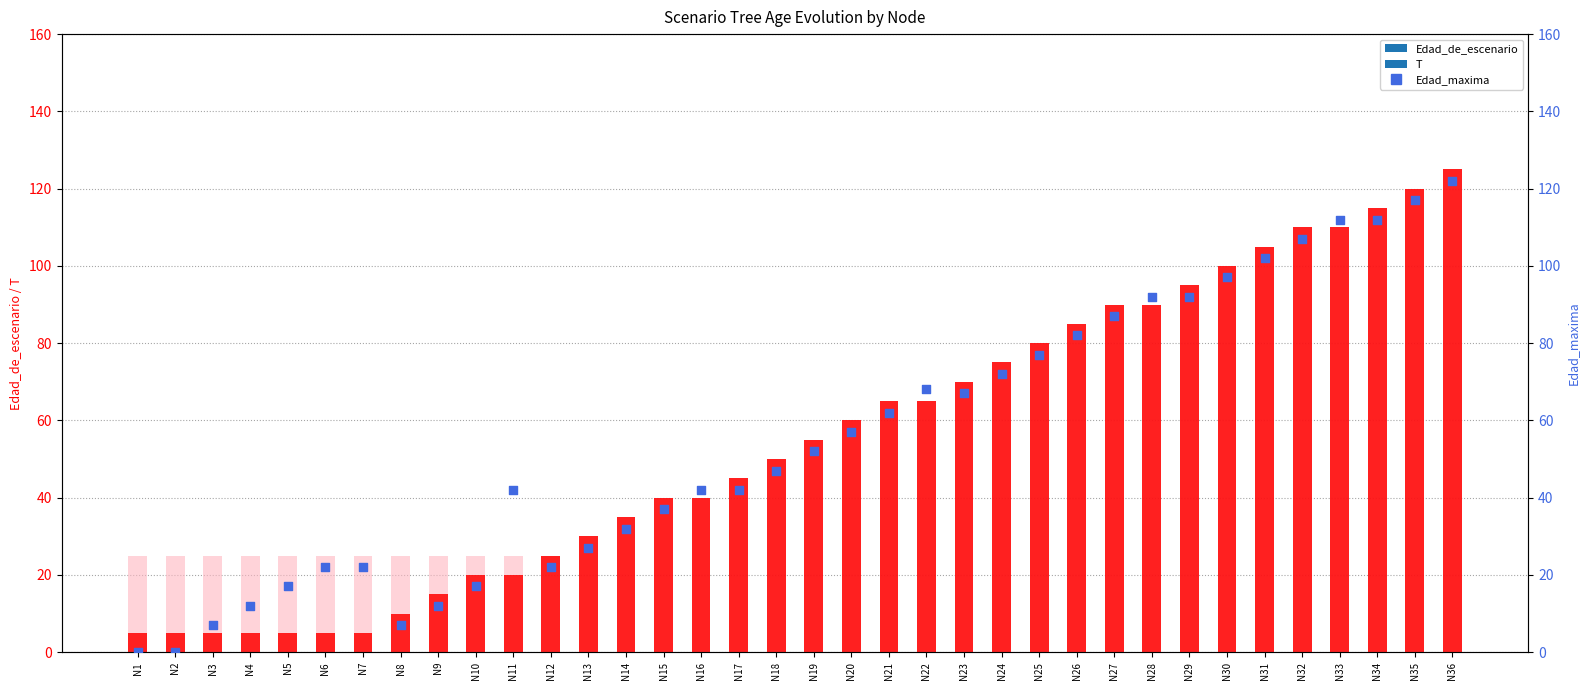

What is the total value across all series at N16?

122